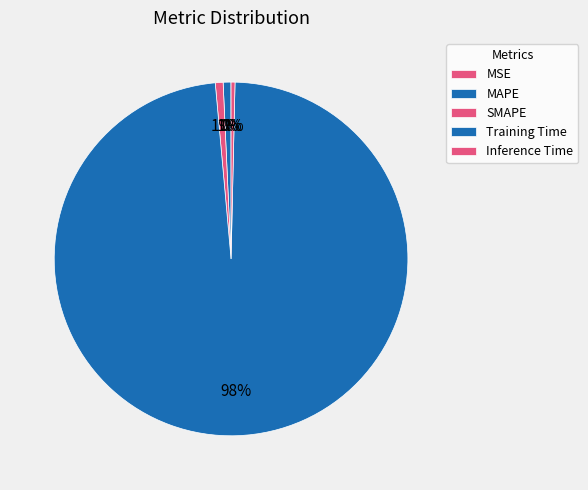

What is the change in value from Training Time to Inference Time?

-2.1